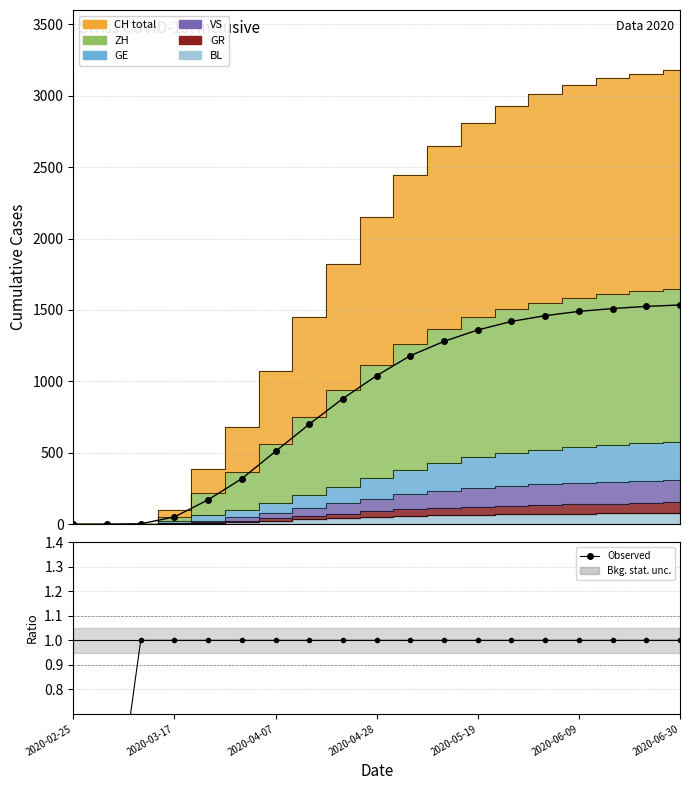

What is the approximate value of Observed at 16?

1